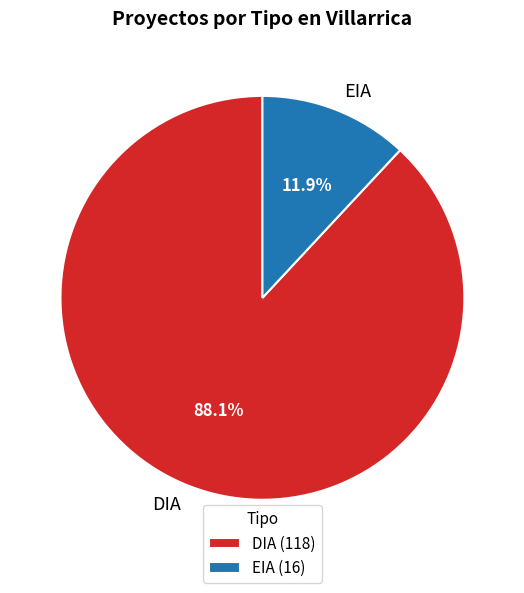

To the nearest percent, what is the average slice percentage?

50%